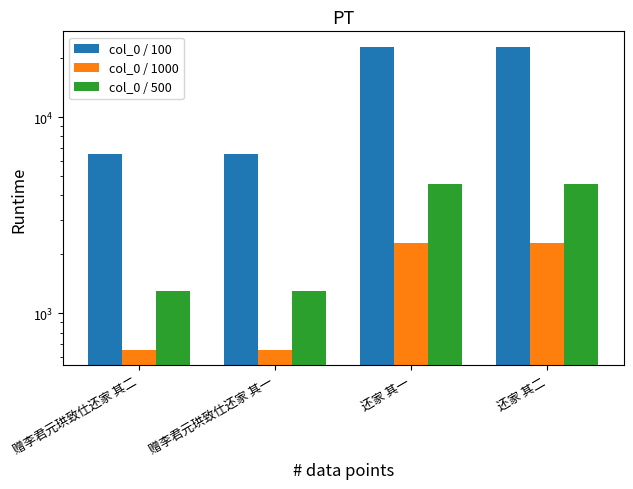

What is the label of the 2nd bar from the left?

赠李君元珙致仕还家 其一